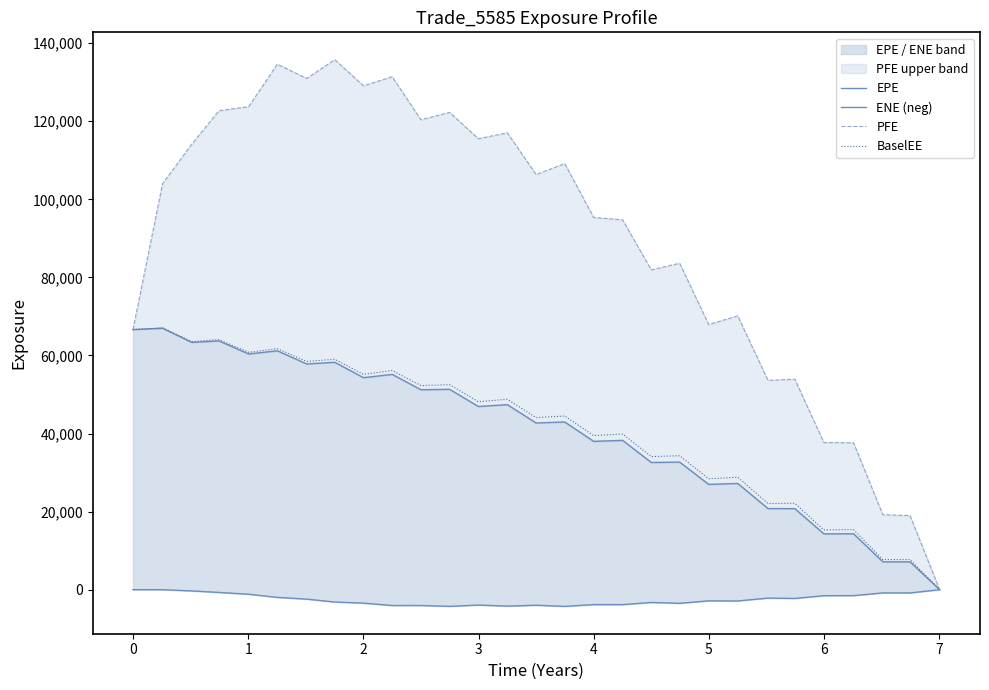

True or false: ENE (neg) has a value of -5560.4 at 19.

False